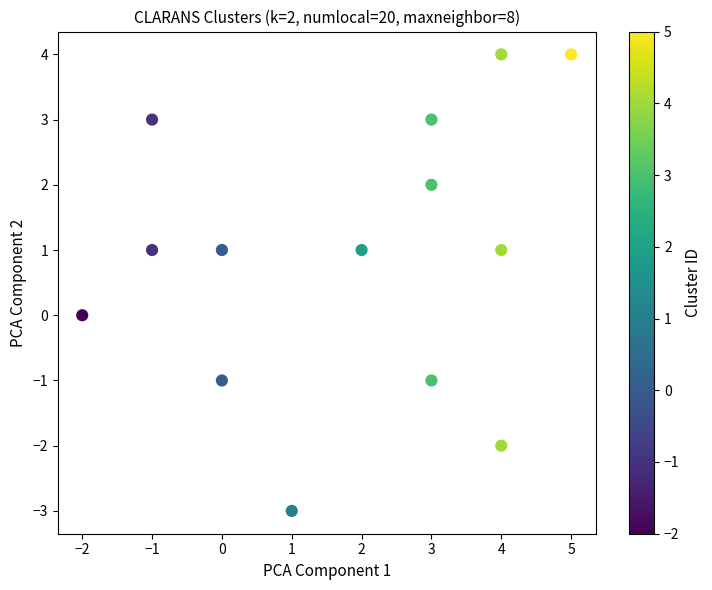

What is the range of Y values (max minus min)?

7